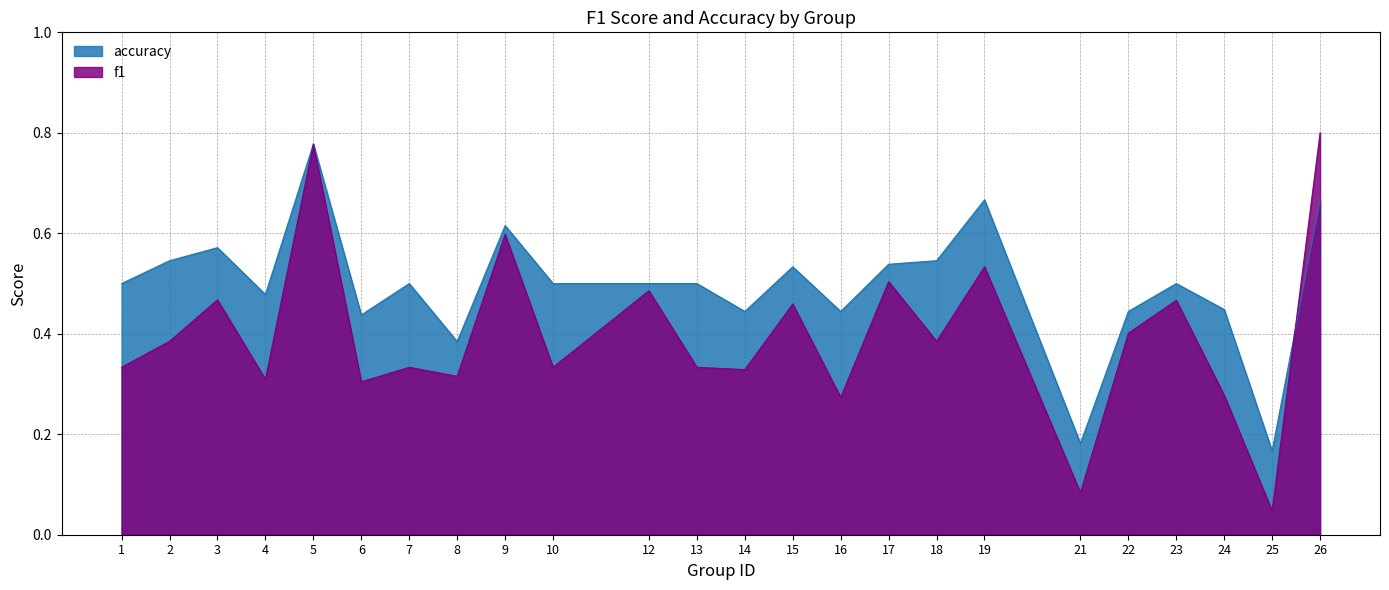

At which label does f1 reach its minimum?

25